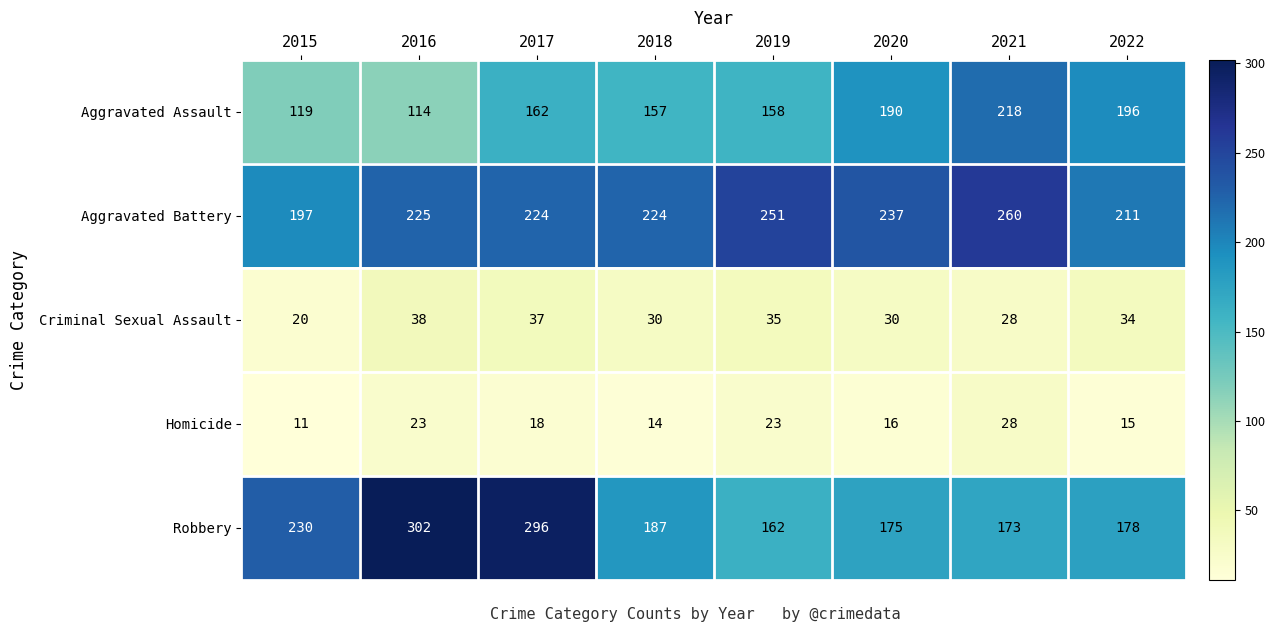

What is the greatest value displayed?

302